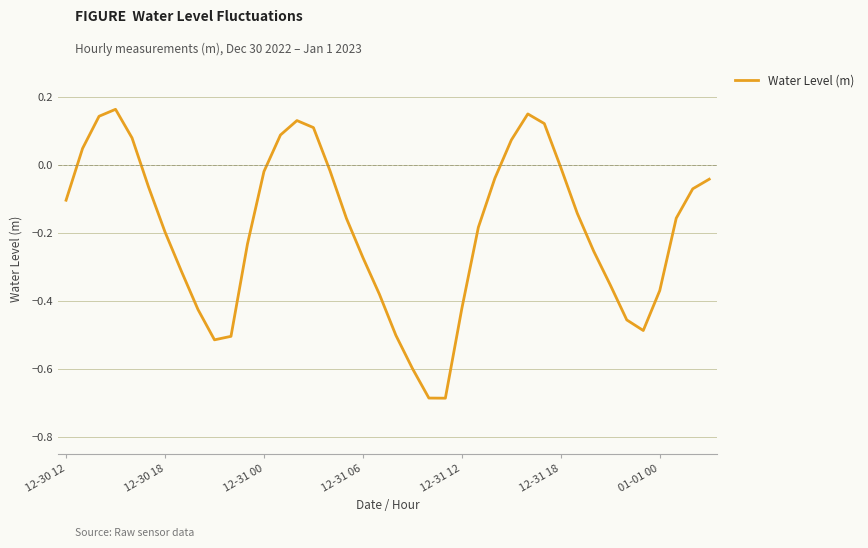

What is the difference between the maximum and minimum values?

0.9